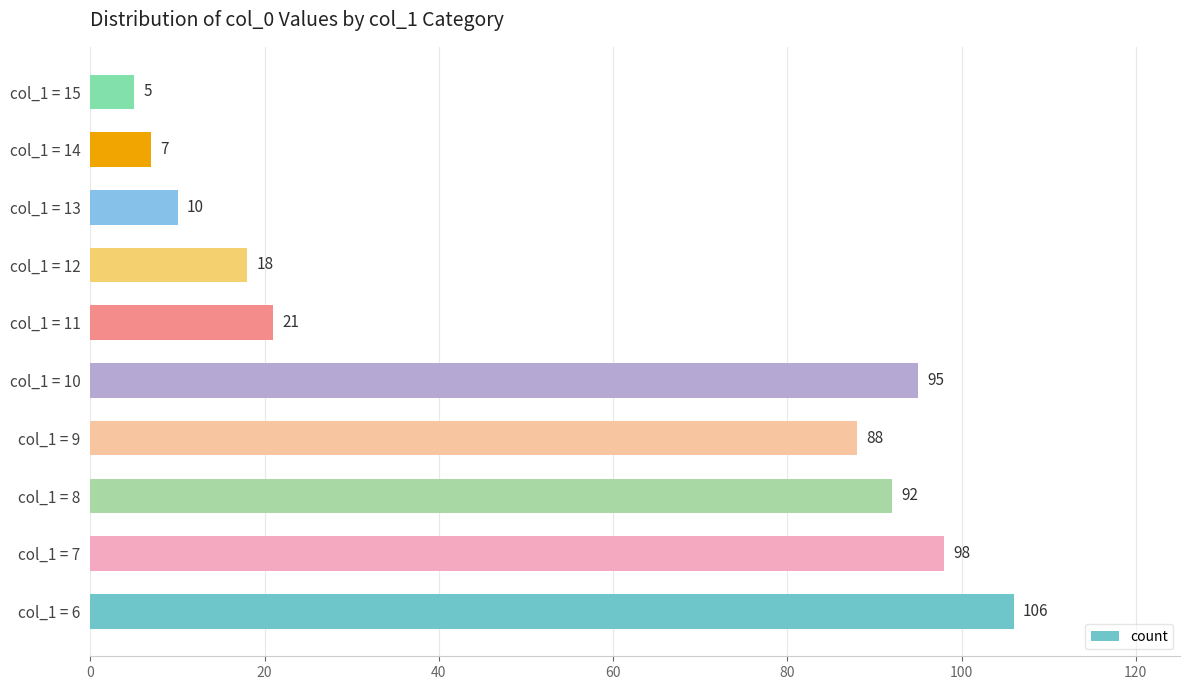

Read the value at col_1 = 11, to the nearest 5.

20